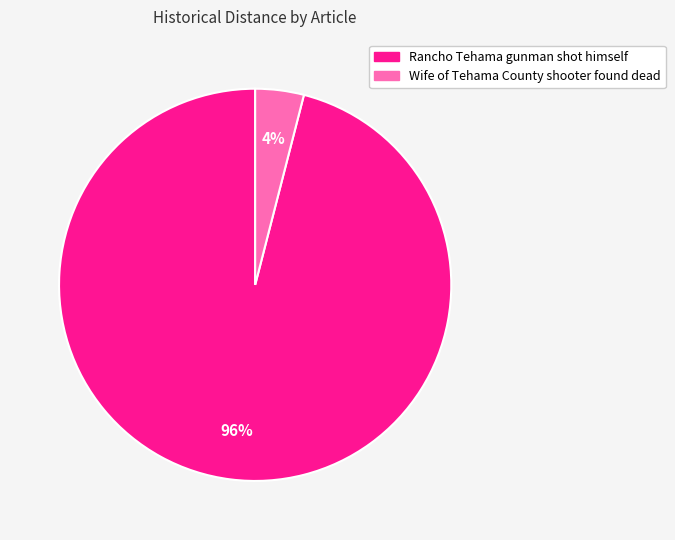

How many segments does this pie chart have?

2